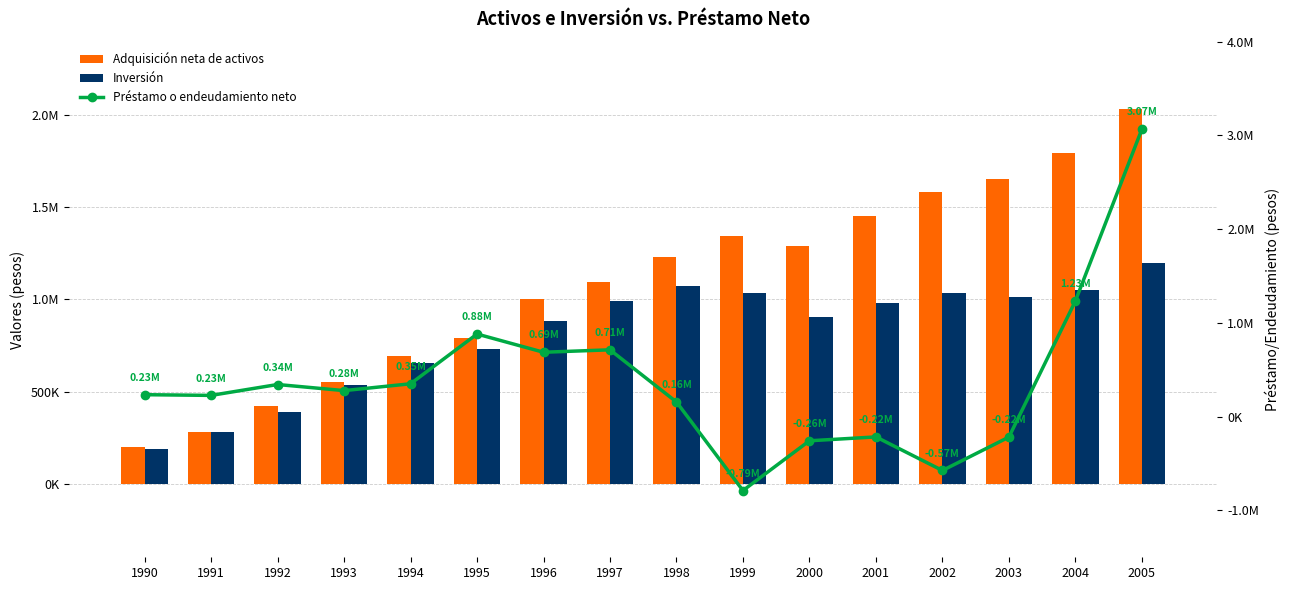

How many values in the Adquisición neta de activos series are below 1231912?

8